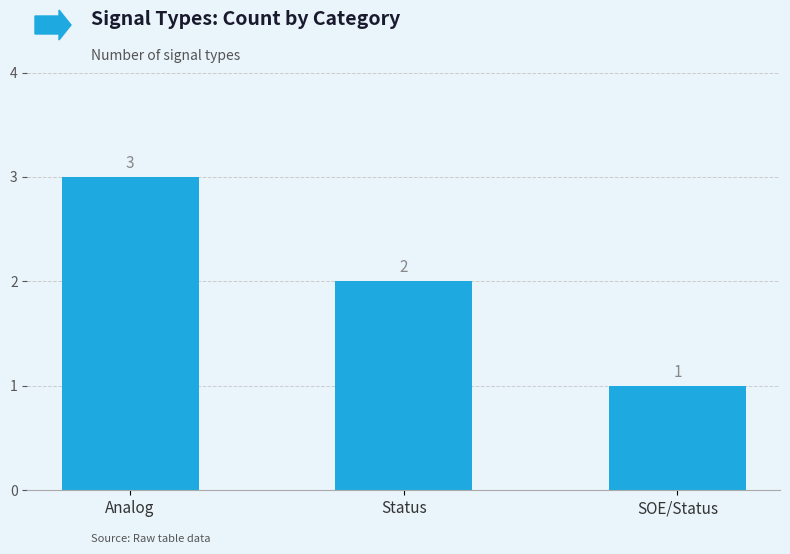

What is the sum of all values?

6